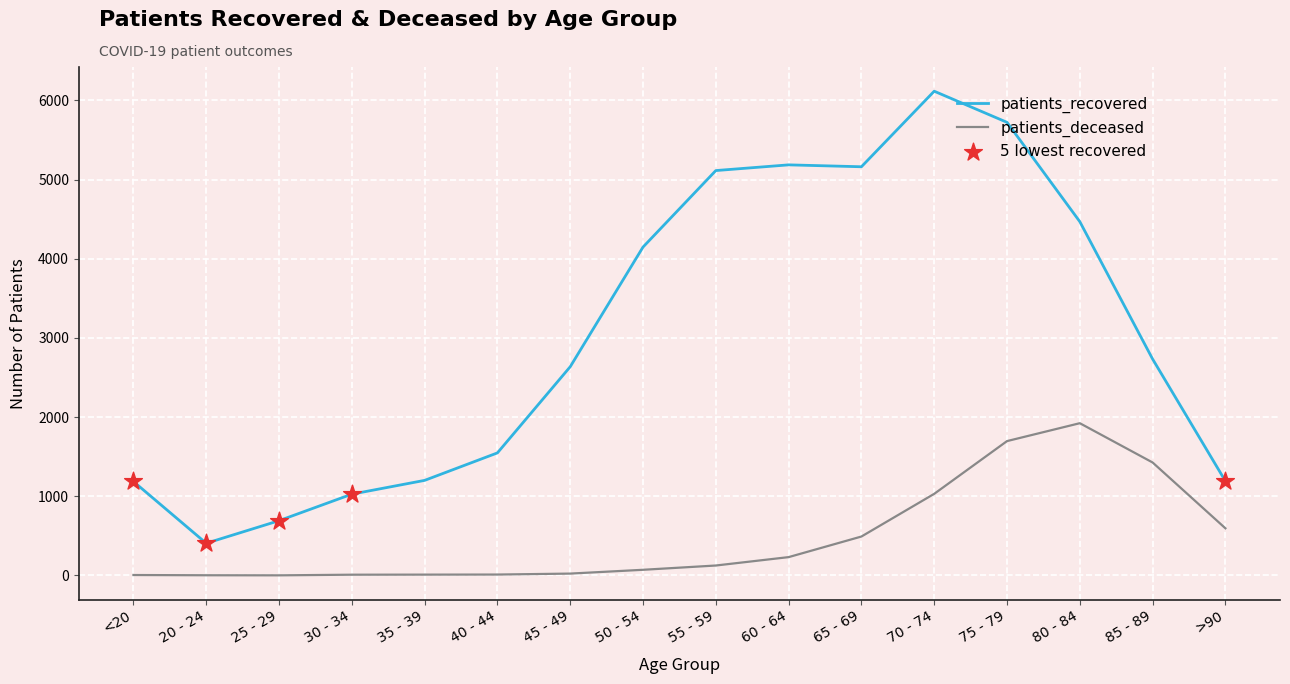

What is the total value across all series at 75 - 79?

7419